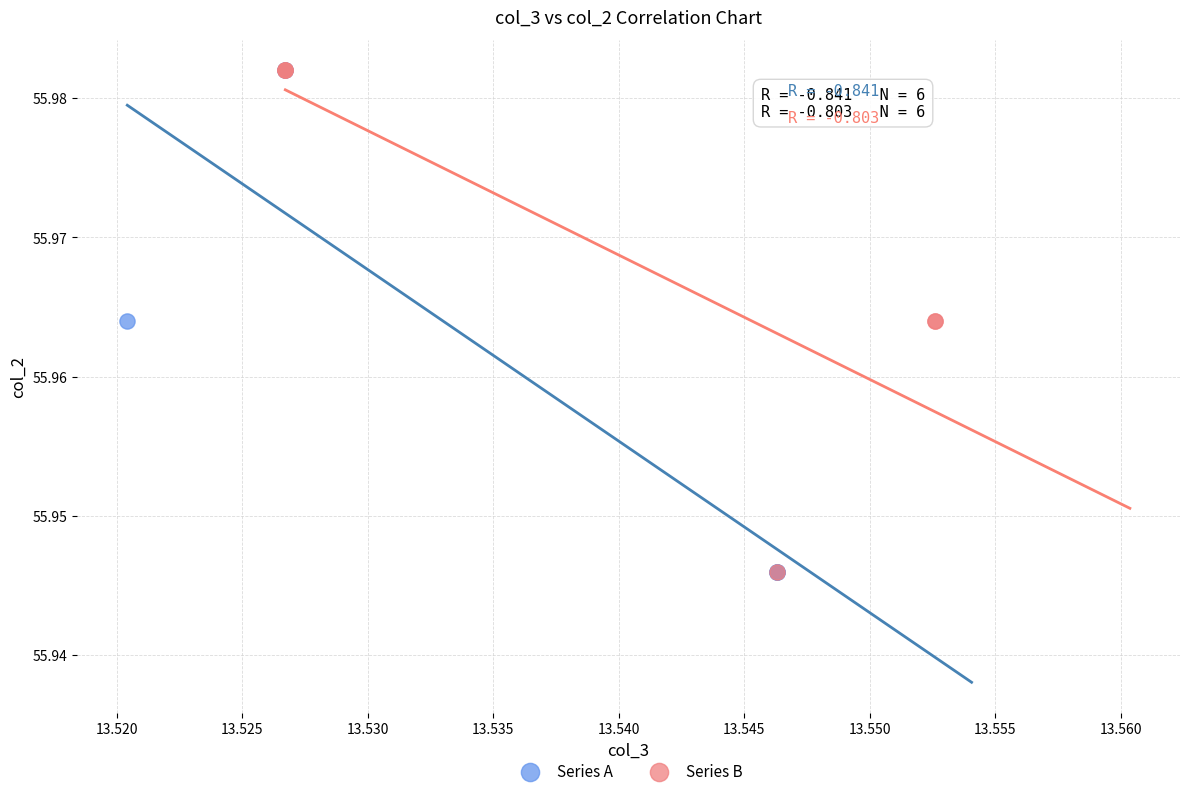

What are all the series names shown in the legend?

Series A, Series B